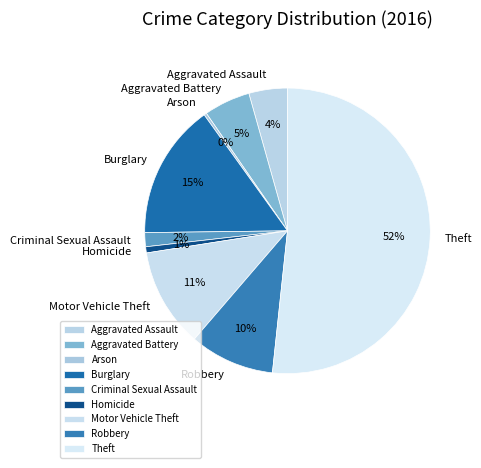

How many slices are in this pie chart?

9